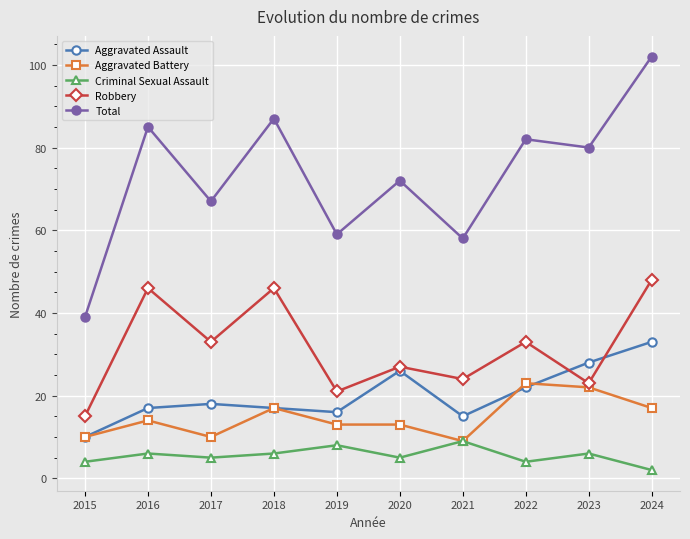

The value of Robbery at 2016 is 25. True or false?

False